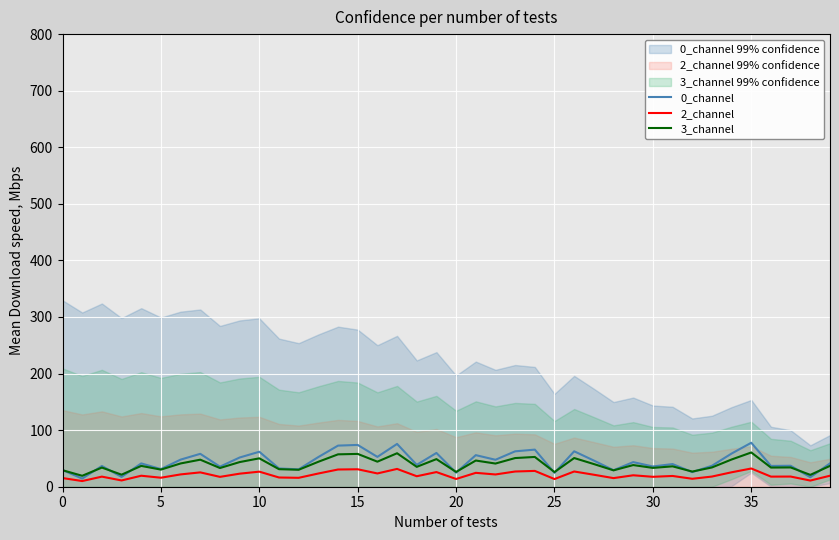

What is the total value across all series at 19?

134.4